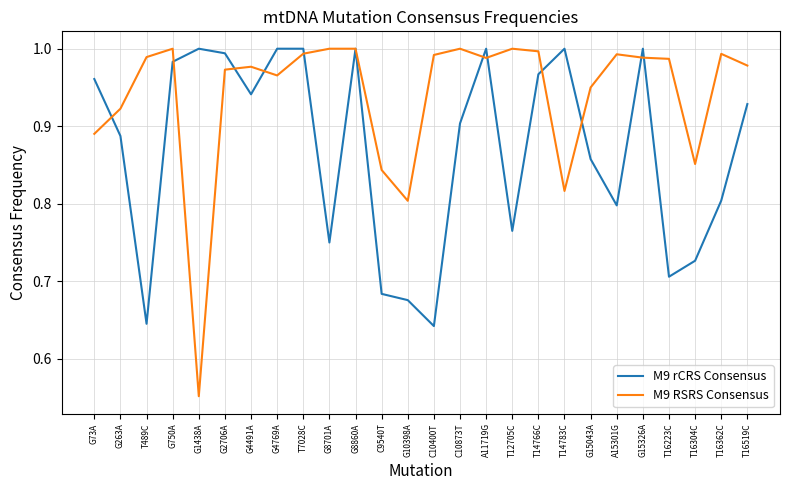

How many interior local valleys does the M9 rCRS Consensus series have?

7